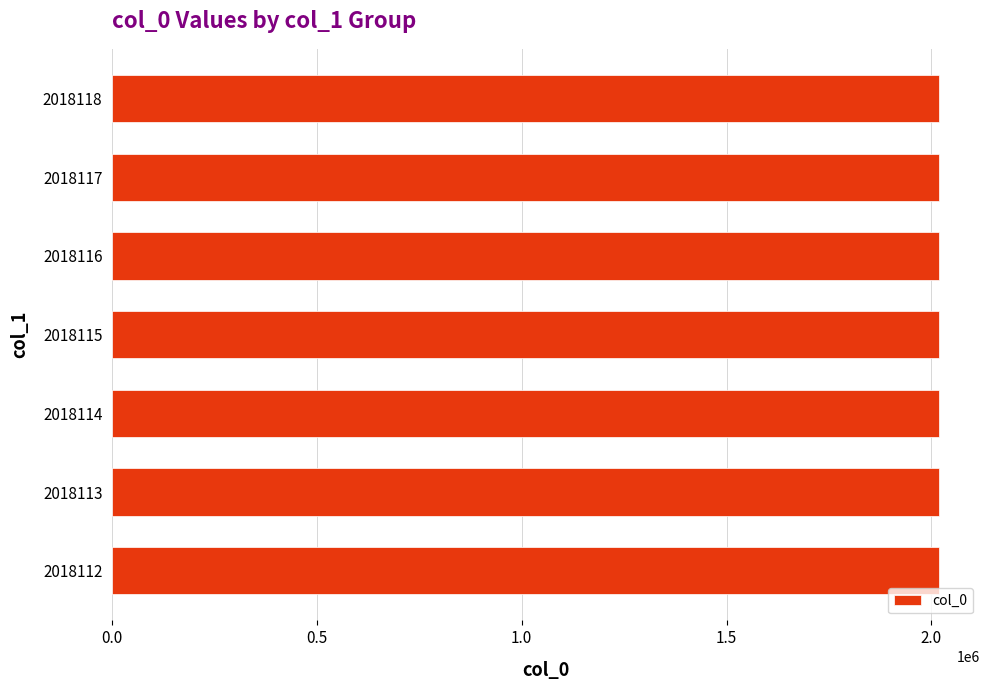

True or false: the data shows 2018117 at 2018117.

True